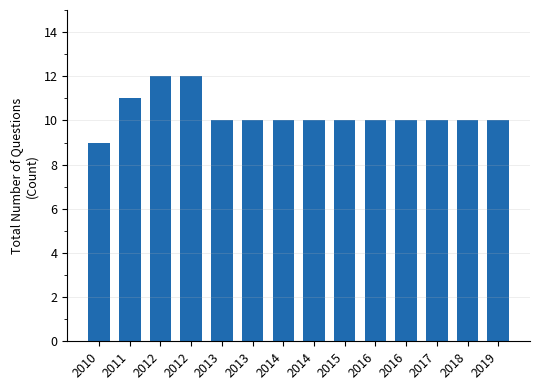

Are the bars horizontal?

No